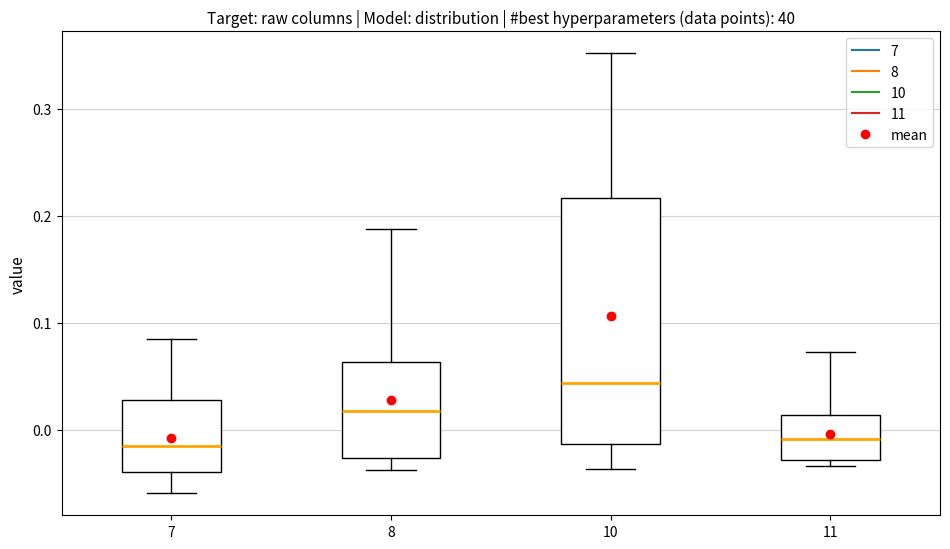

Where does the upper whisker of the box at x = 7 end on the y-axis? The values are not printed on the chart, so give them approximately, as read against the axis.

0.08